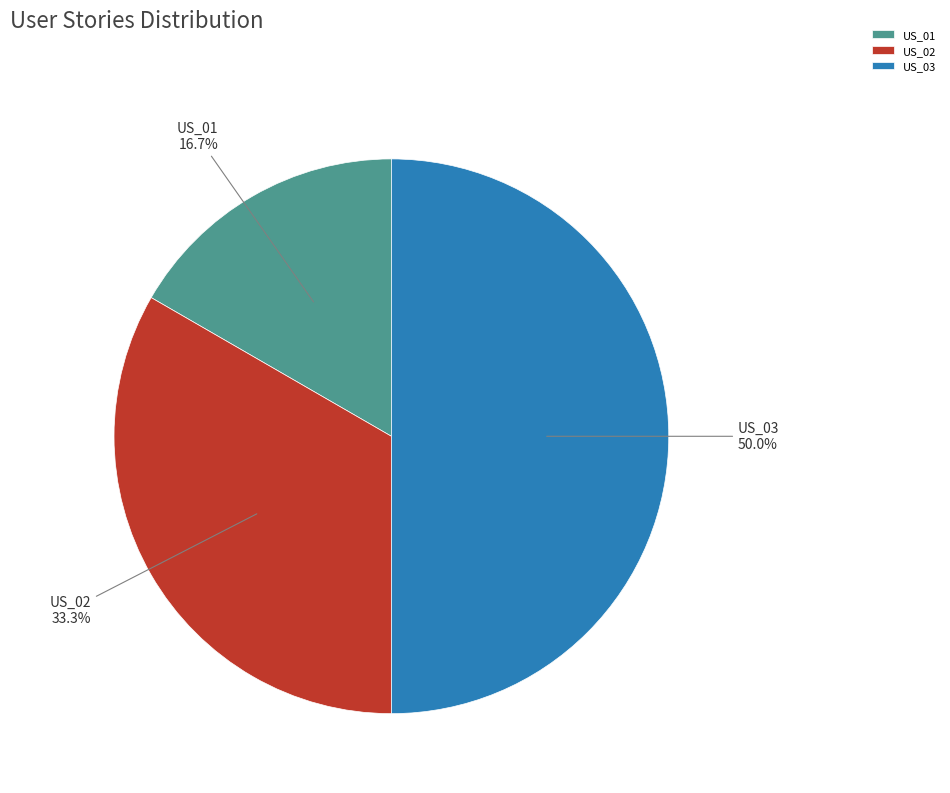

Is the sum of US_01 and US_03 greater than half?

Yes